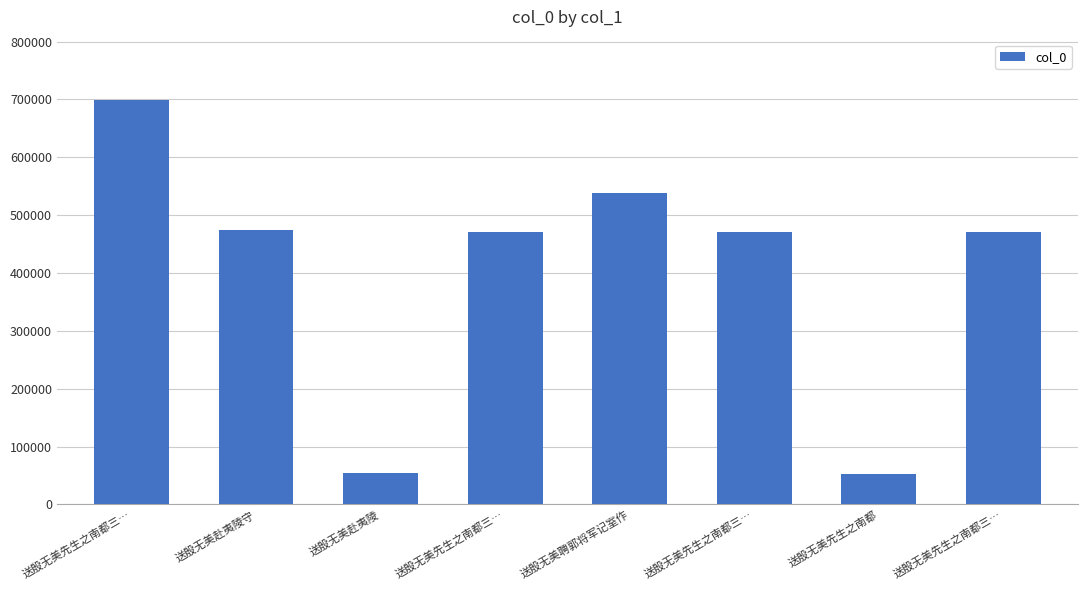

Reading left to right, list all the values displayed in this chart.

698512	474231	54753	471091	538693	471093	53528	471092